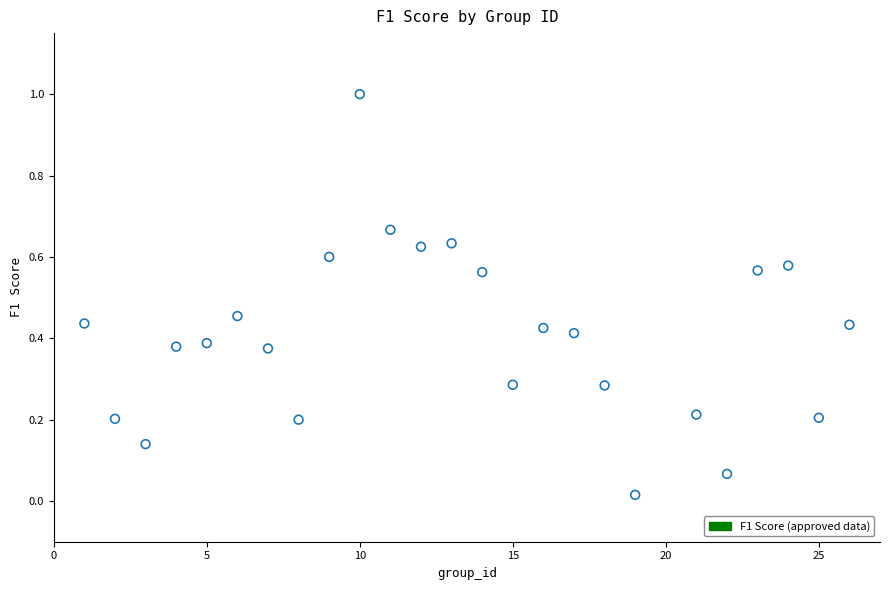

What is the range of Y values (max minus min)?

1.0